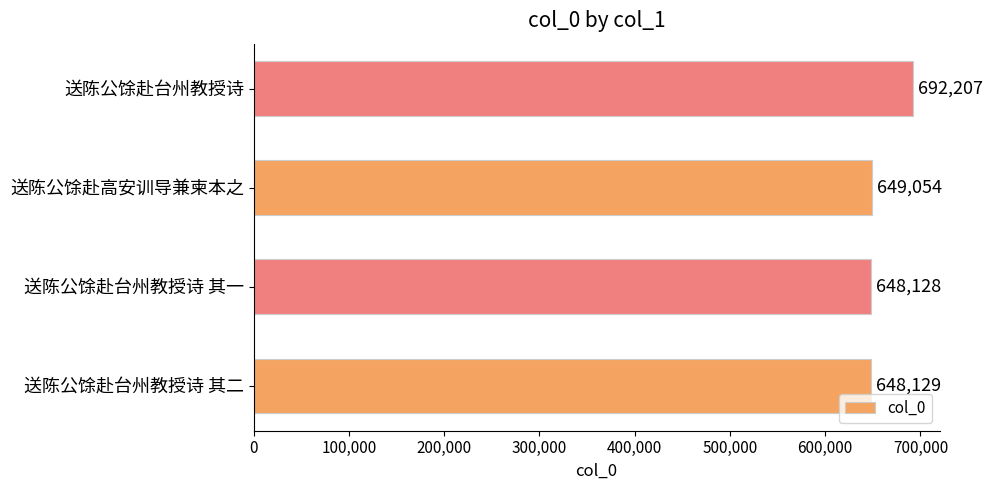

At which label is the value closest to 670167?

送陈公馀赴高安训导兼柬本之